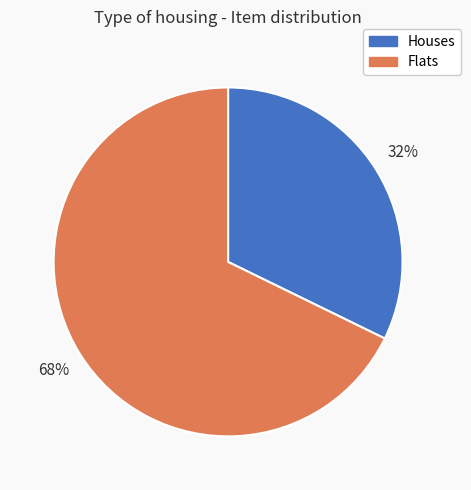

Do Flats and Houses together represent more than half of the pie?

Yes